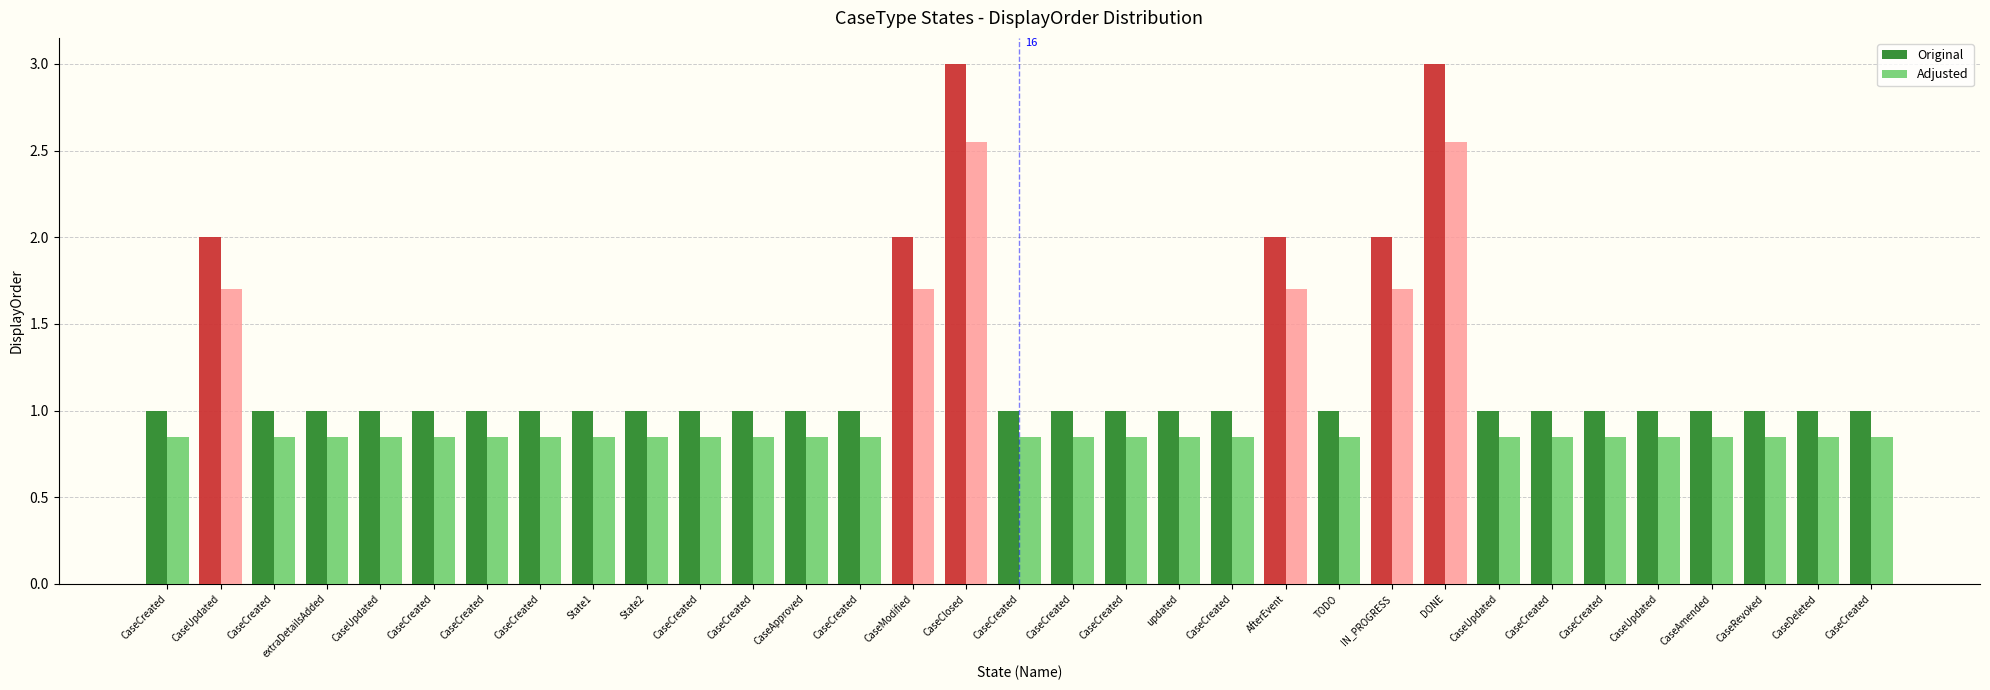

The value of Original at CaseUpdated is 0.5. True or false?

False